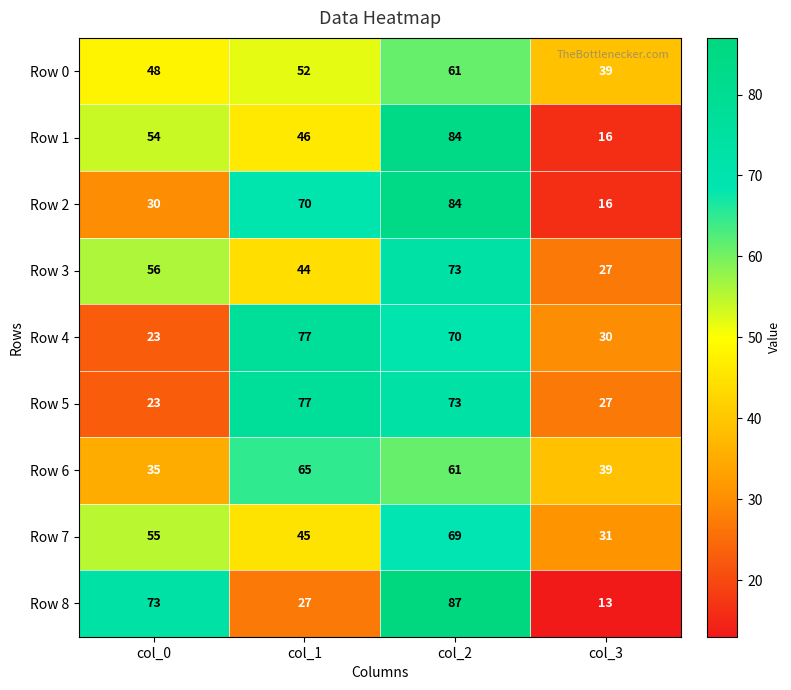

The value of Row 4 at col_0 is 23. True or false?

True